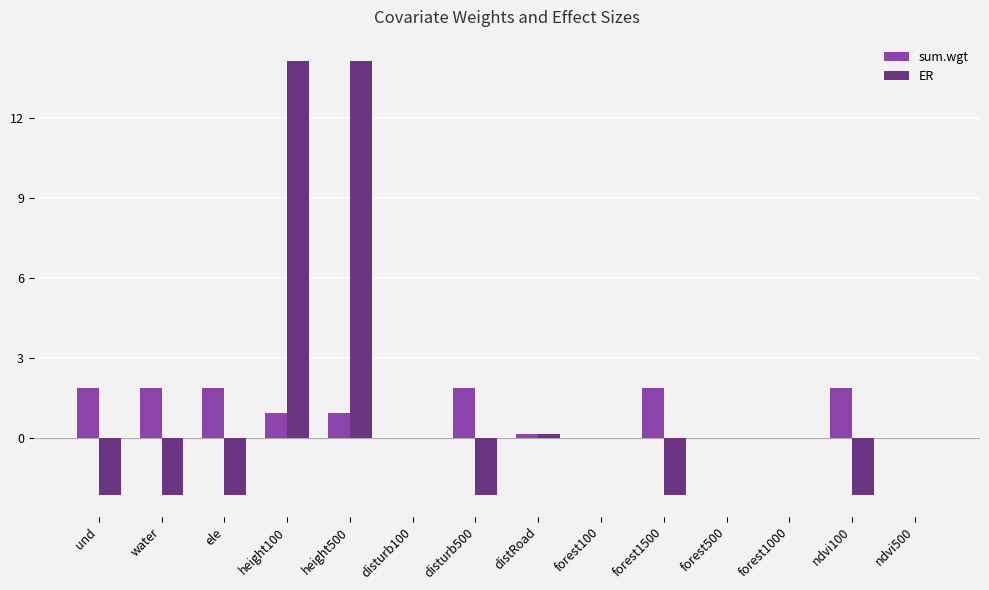

What is the sum of all ER values?

15.5